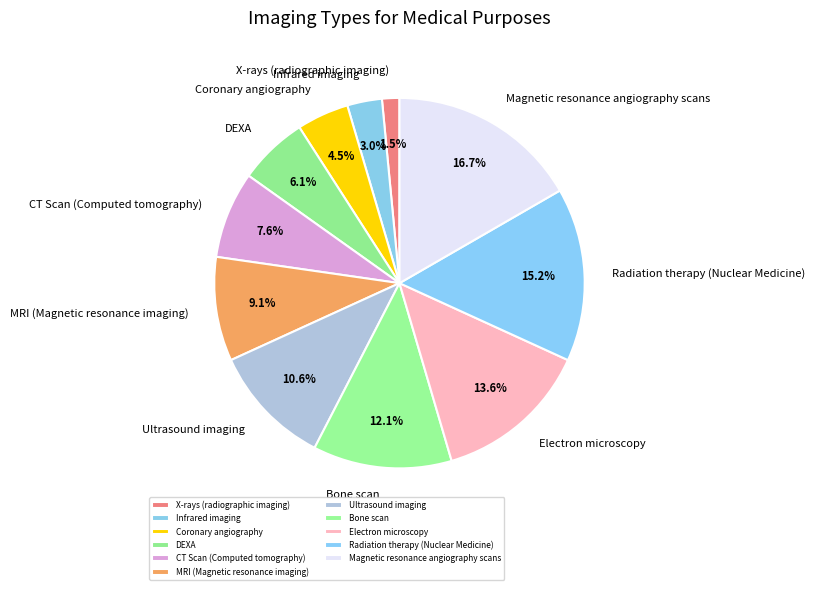

How many slices are in this pie chart?

11